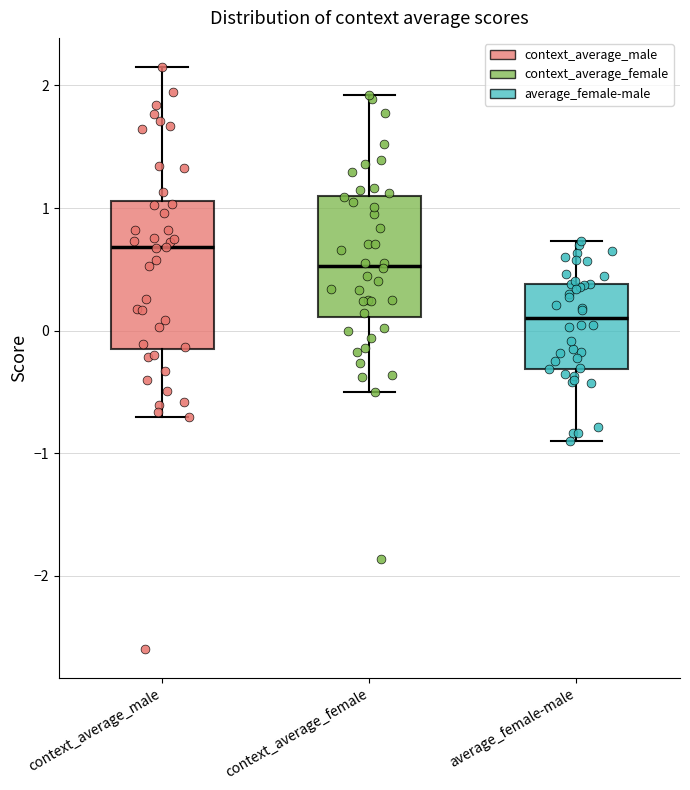

Reading left to right, read every box against the y-axis: the position of its median line, the range the box covers, and the ends of its whiskers. The values are not printed on the chart, so give them approximately, as read against the axis.

context_average_male: median 0.7, box -0.2 to 1.1, whiskers -0.7 to 2.2
context_average_female: median 0.5, box 0.1 to 1.1, whiskers -0.5 to 1.9
average_female-male: median 0.1, box -0.3 to 0.4, whiskers -0.9 to 0.7